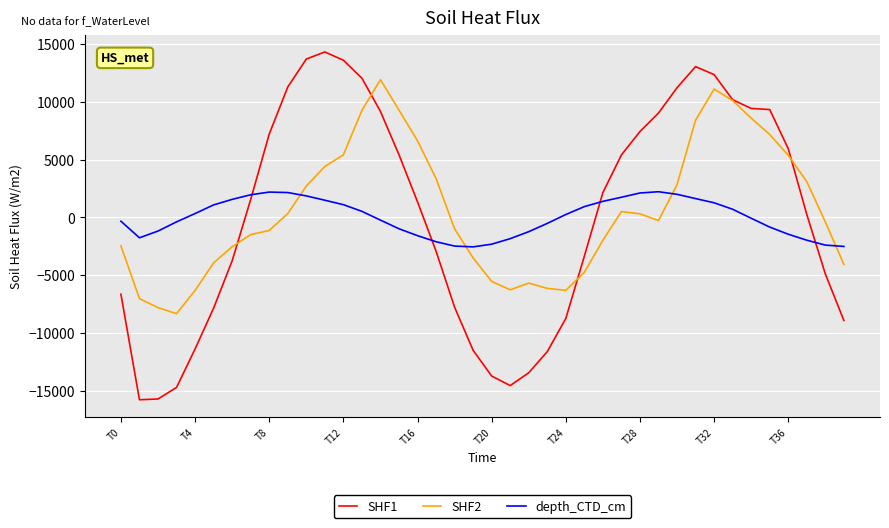

Which series has the largest range (max minus min)?

SHF1